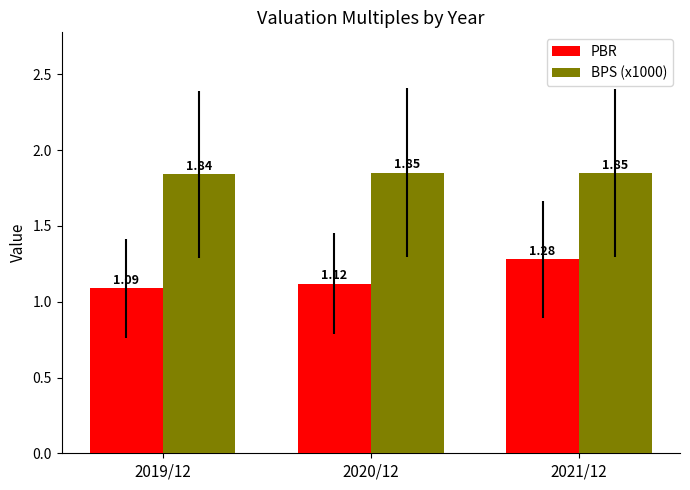

What is the spread (max minus min) of values at 2020/12?

0.7